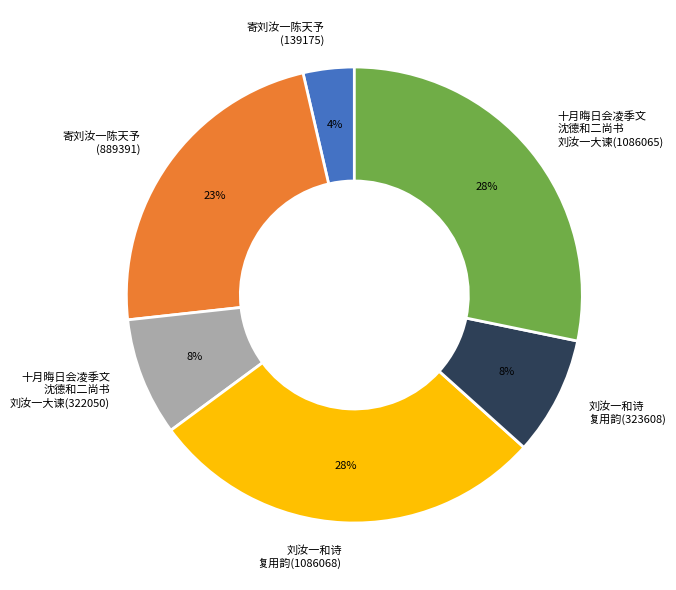

Is there a majority slice in this chart?

No